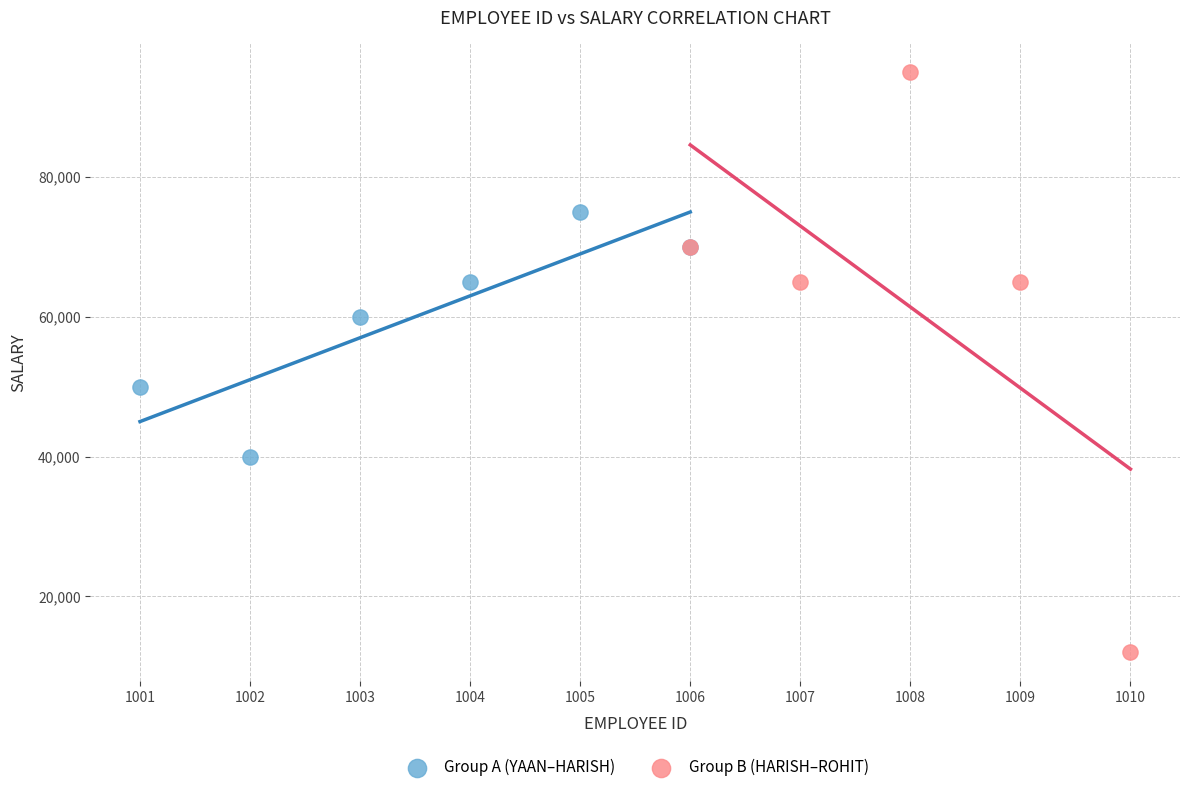

Which series reaches the maximum Y coordinate?

Group B (HARISH–ROHIT)